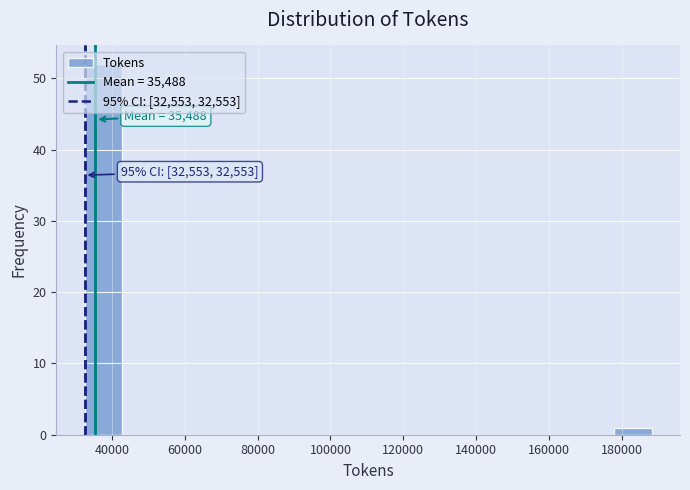

Over which range of the x-axis is the bar tallest?

32000 to 42000